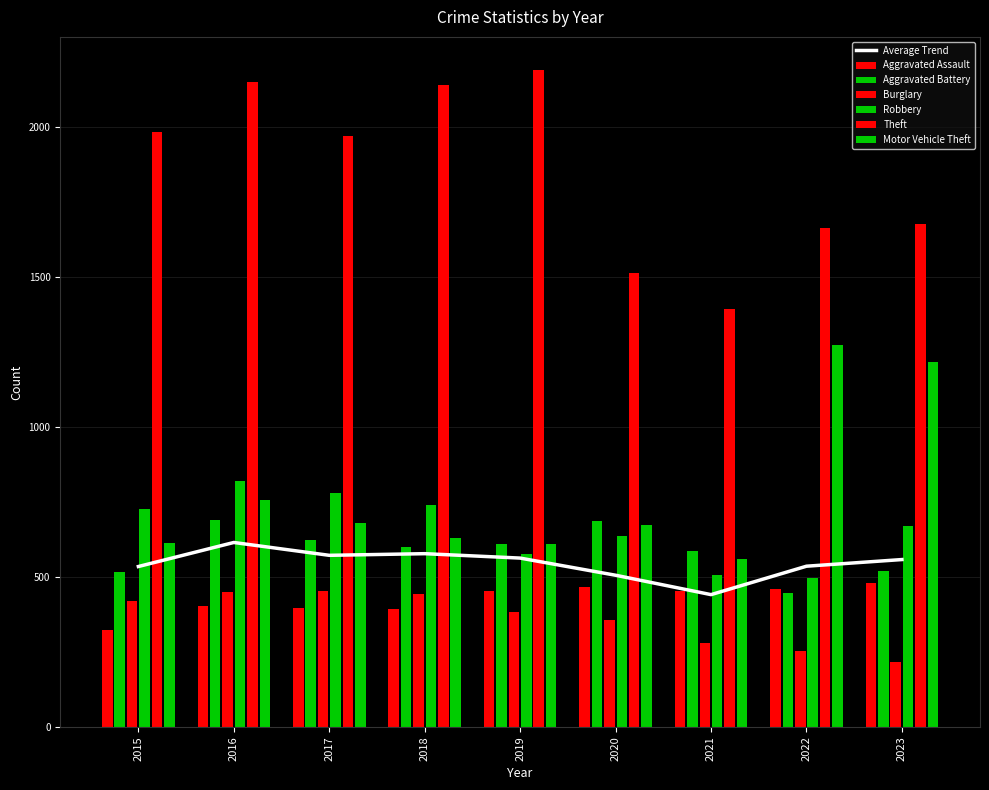

What is the sum of all Robbery values?

5952